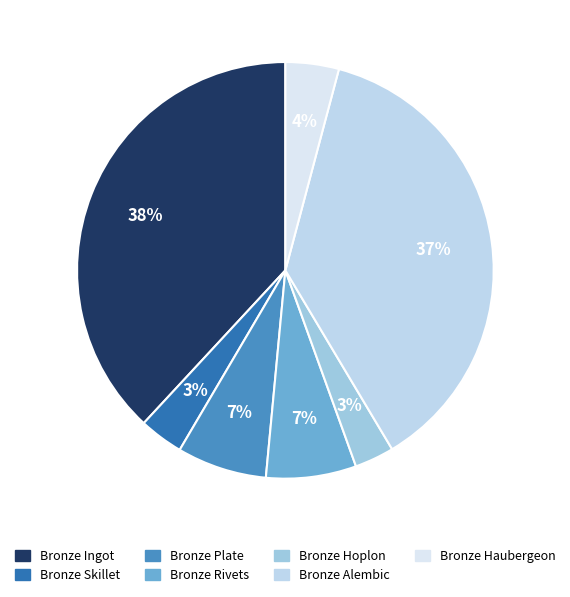

How many slices are in this pie chart?

7